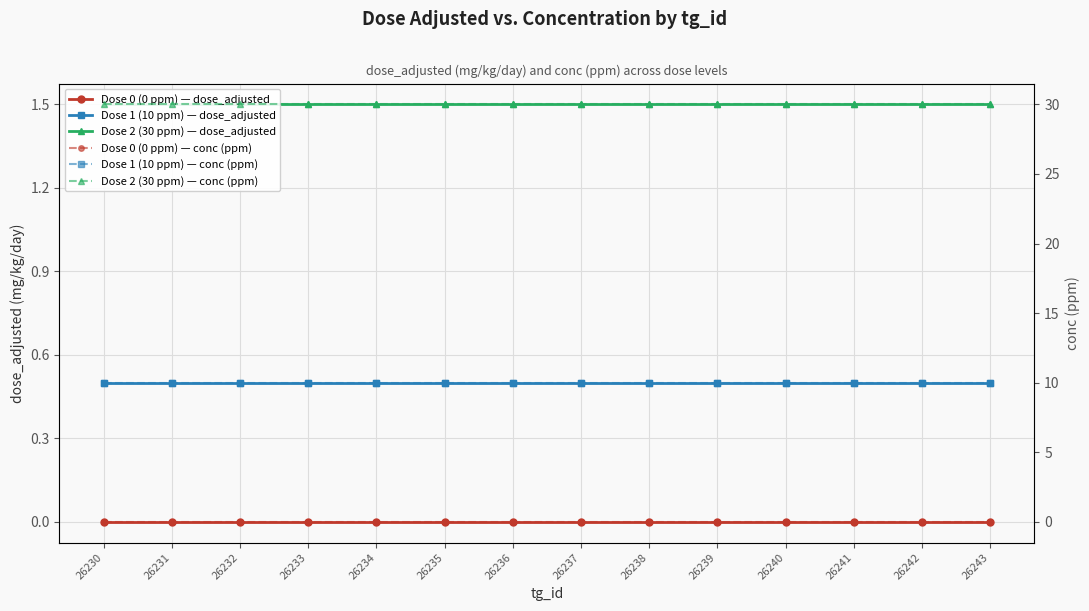

How many data points does each series have?

14